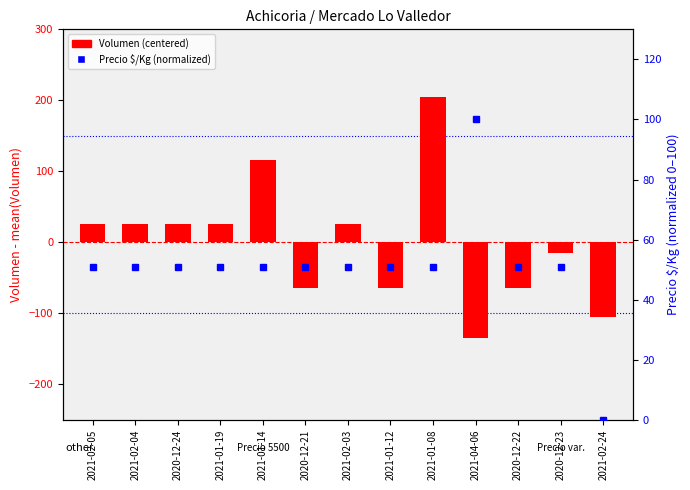

Reading right to left, transcribe all the data shown in this chart.

Volumen (centered): 2021-02-24=-104.6	2020-12-23=-14.6	2020-12-22=-64.6	2021-04-06=-134.6	2021-01-08=205.4	2021-01-12=-64.6	2021-02-03=25.4	2020-12-21=-64.6	2021-01-14=115.4	2021-01-19=25.4	2020-12-24=25.4	2021-02-04=25.4	2021-02-05=25.4
Precio $/Kg (% rank): 2021-02-24=0.0	2020-12-23=50.8	2020-12-22=50.8	2021-04-06=100.0	2021-01-08=50.8	2021-01-12=50.8	2021-02-03=50.8	2020-12-21=50.8	2021-01-14=50.8	2021-01-19=50.8	2020-12-24=50.8	2021-02-04=50.8	2021-02-05=50.8